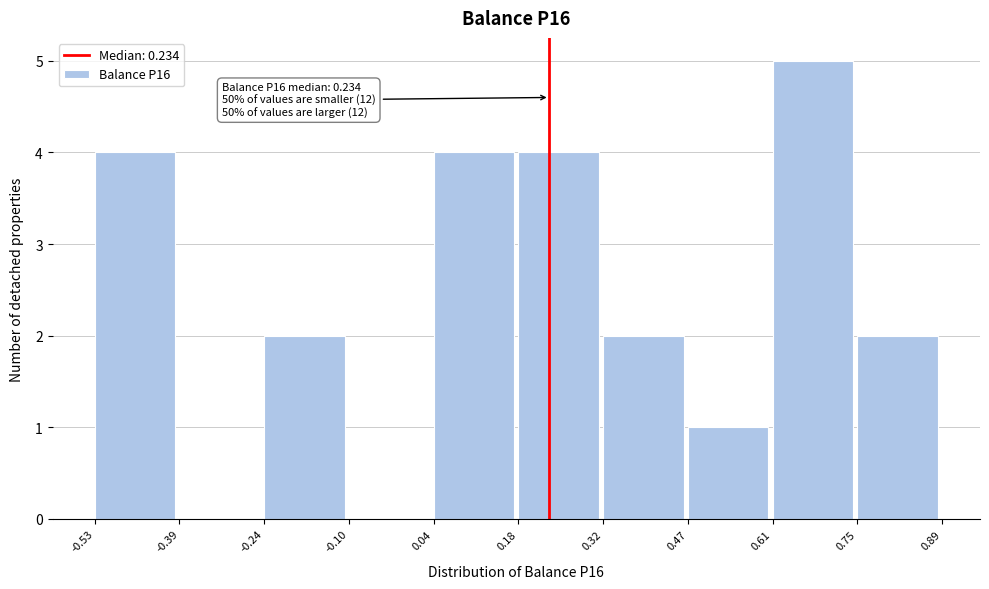

Over which range of the x-axis is the bar tallest?

0.61 to 0.75